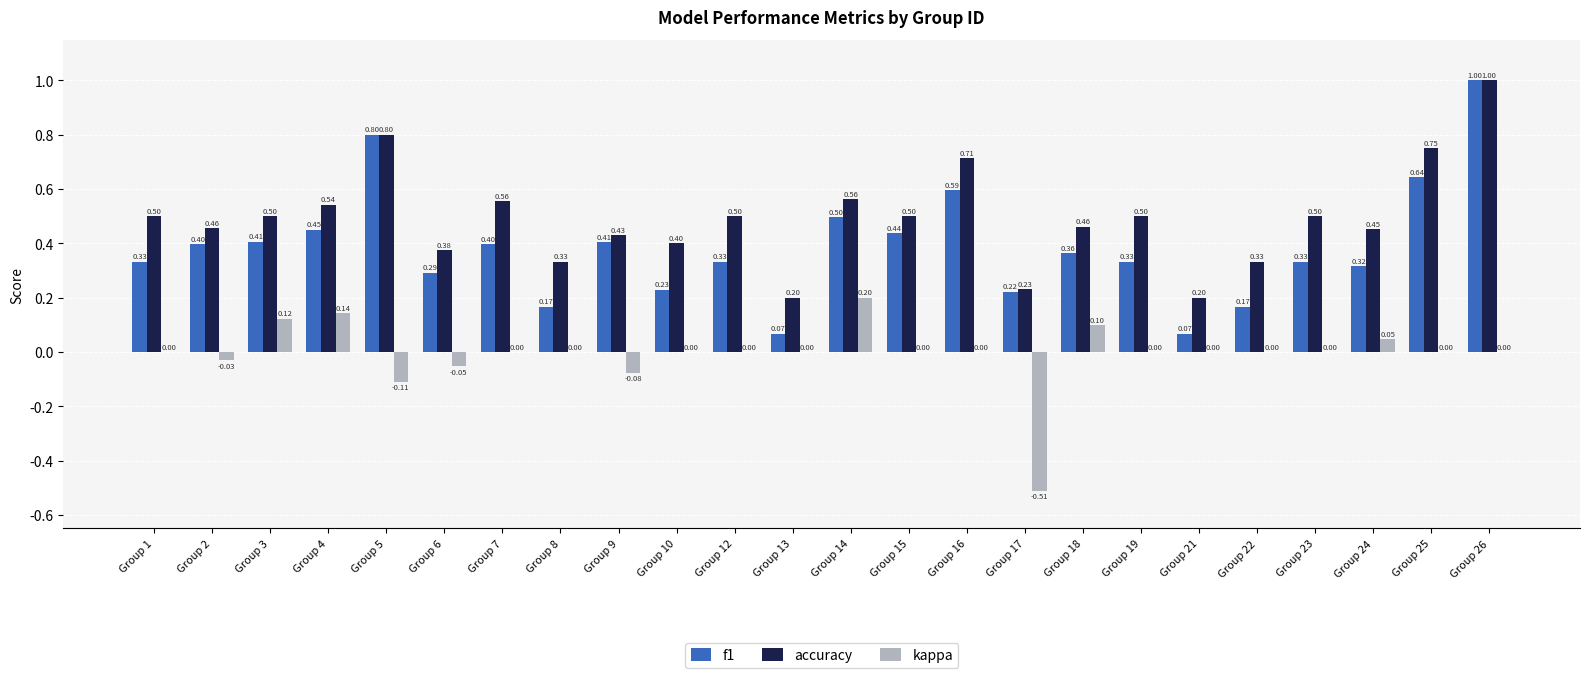

Which series has the widest spread of values?

f1